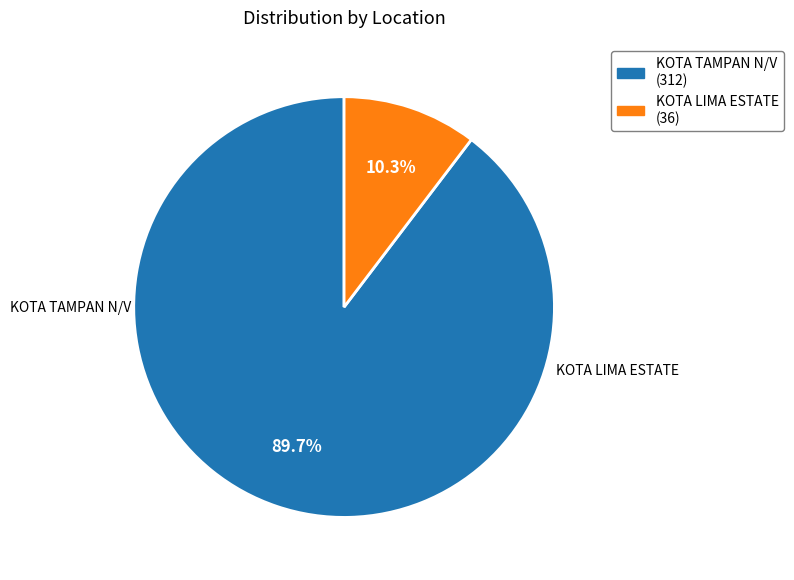

Which slice is the smallest?

KOTA LIMA ESTATE